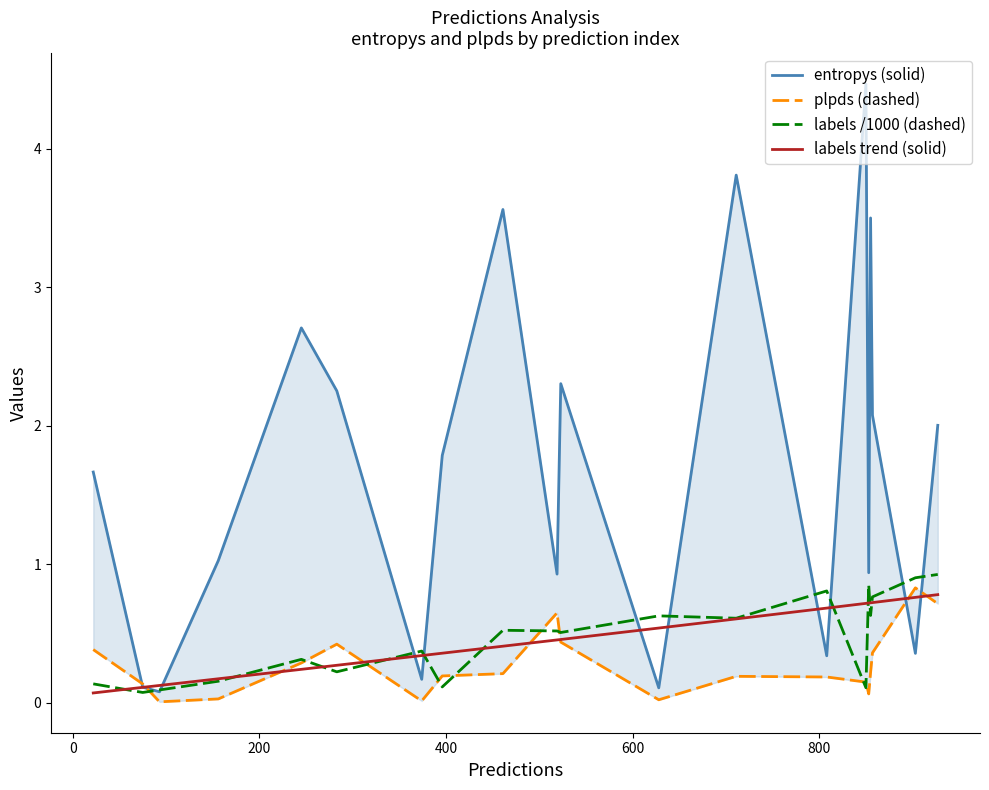

What is the maximum value for plpds (dashed)?

0.8